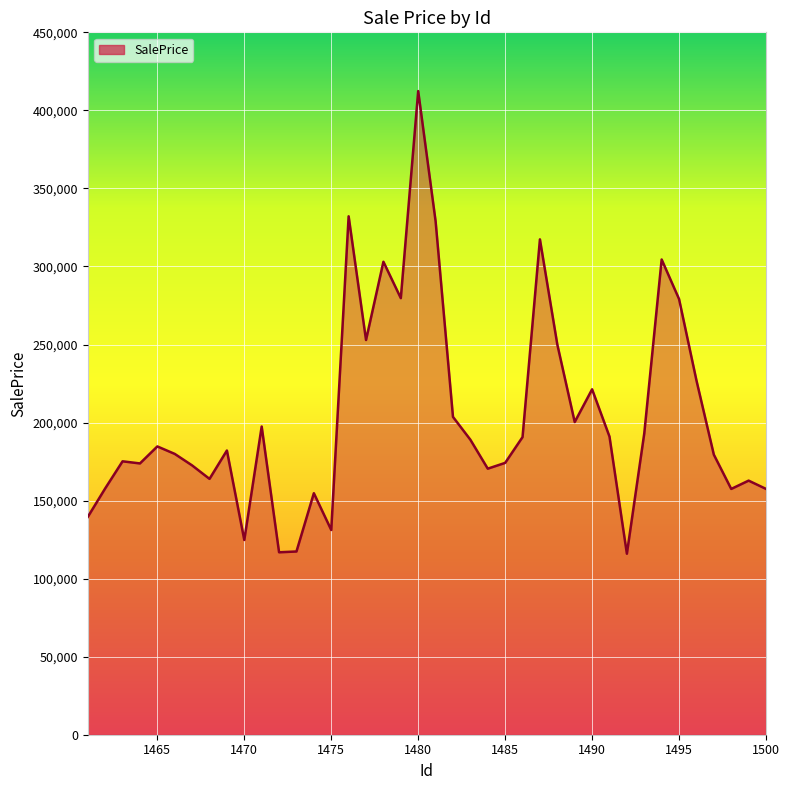

What is the maximum value shown in the chart?

412363.5